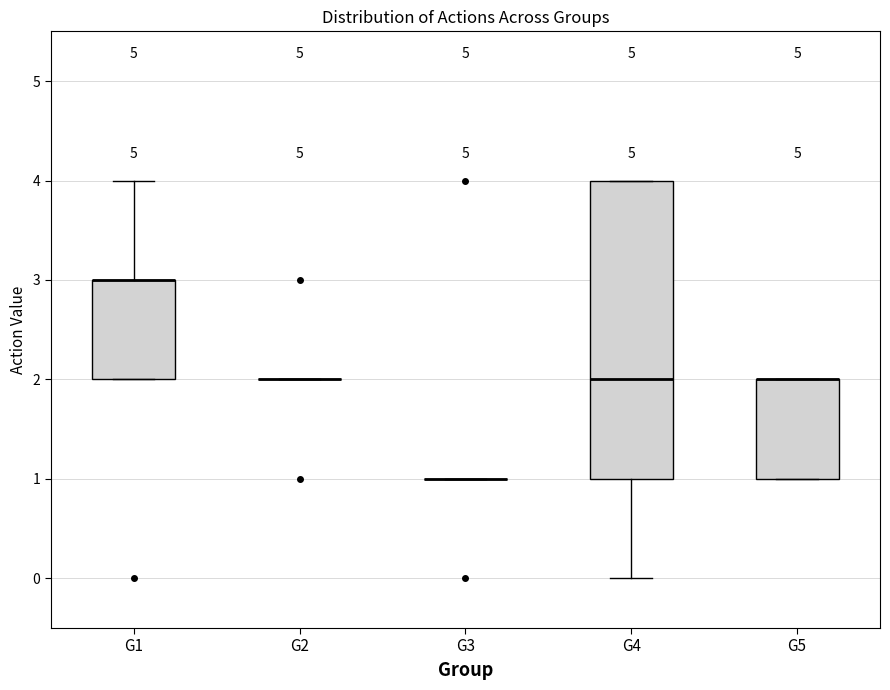

Reading left to right, read every box against the y-axis: the position of its median line, the range the box covers, and the ends of its whiskers. The values are not printed on the chart, so give them approximately, as read against the axis.

G1: median 3 (drawn on the box's upper edge), box 2 to 3, whiskers 2 to 4
G2: box collapsed to a line at 2, whiskers 2 to 2
G3: box collapsed to a line at 1, whiskers 1 to 1
G4: median 2, box 1 to 4, whiskers 0 to 4
G5: median 2 (drawn on the box's upper edge), box 1 to 2, whiskers 1 to 2